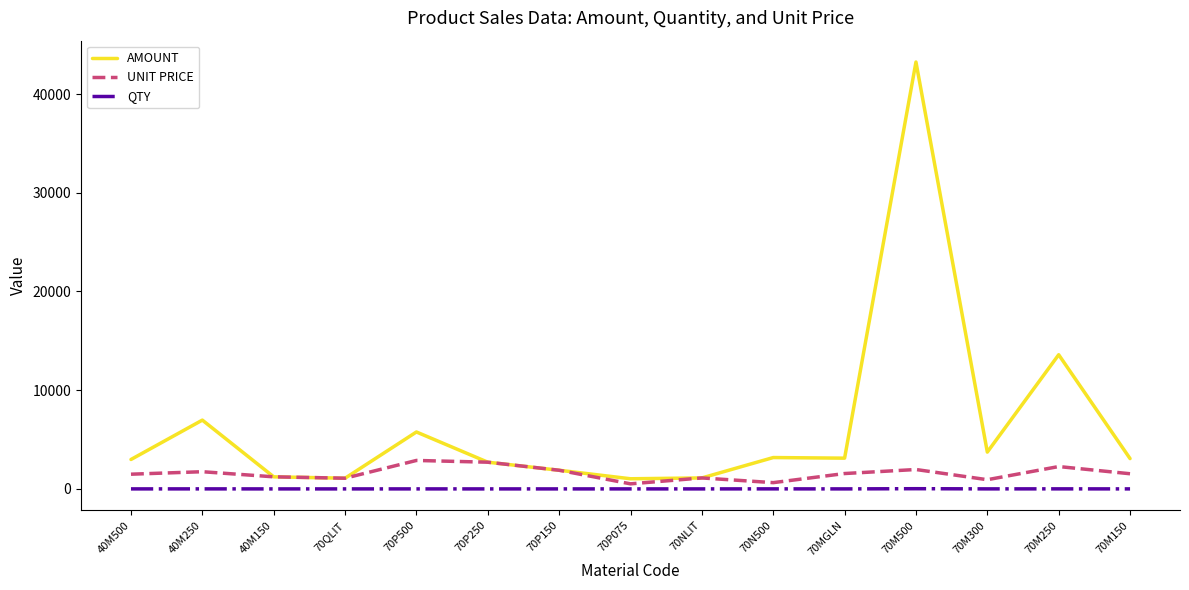

What is the difference between the second highest and minimum values in the AMOUNT series?

12565.3